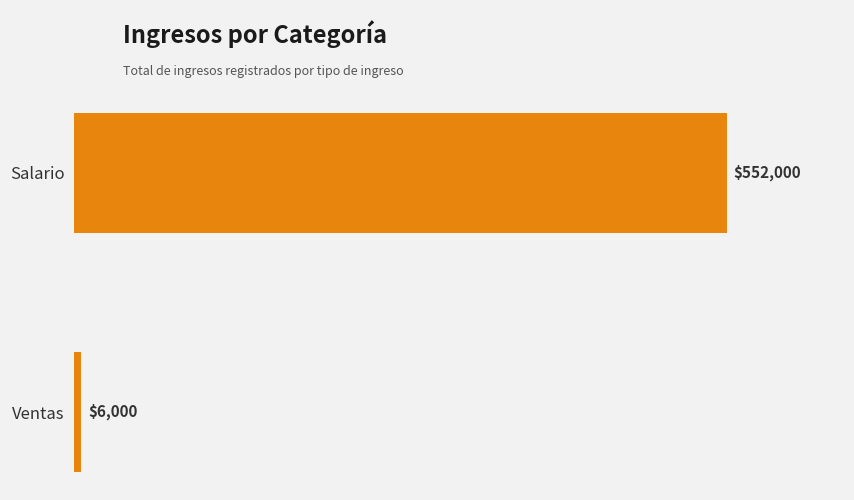

What is the sum of the values at Ventas and Salario?

558000